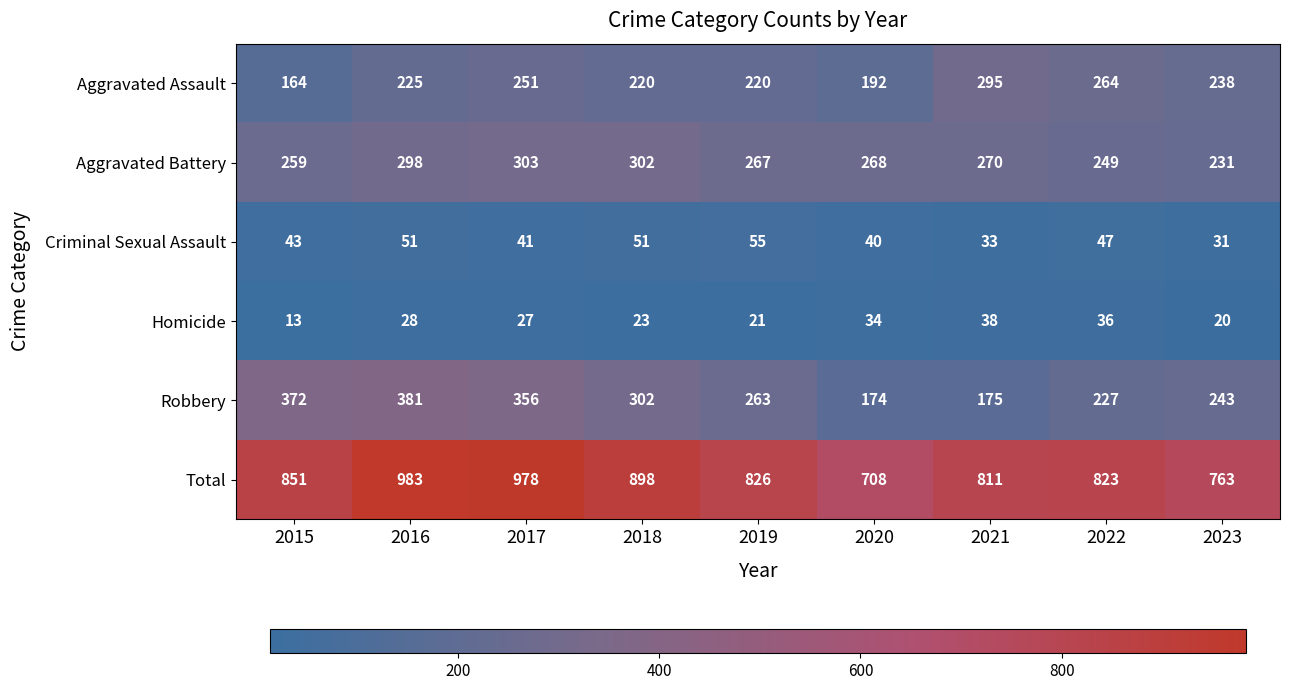

What is the smallest value displayed?

13